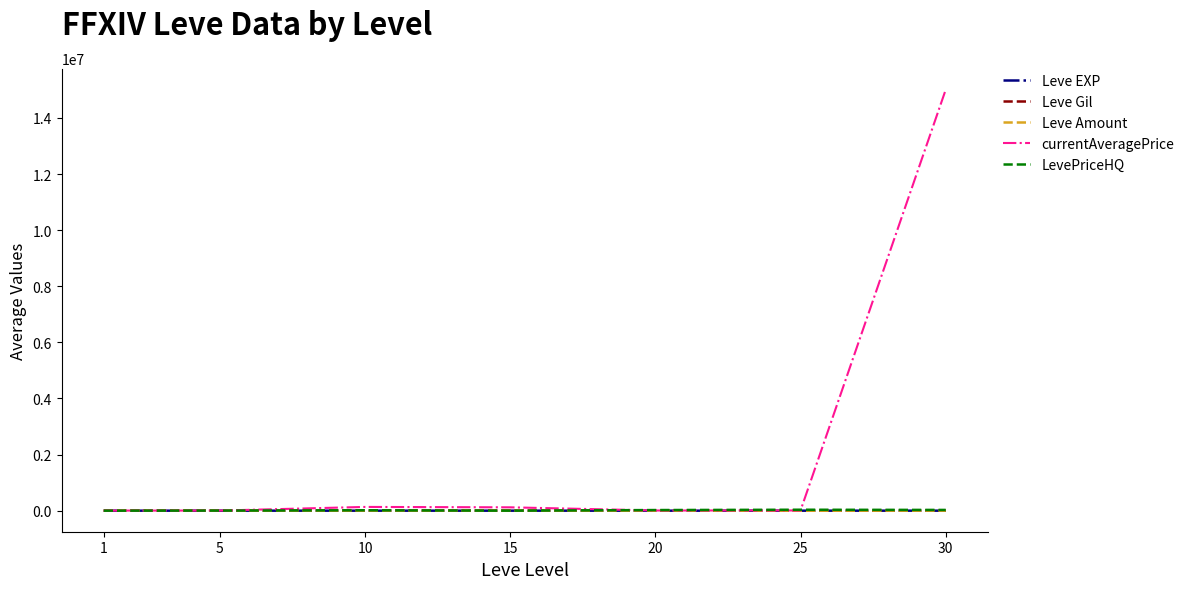

At which category is the sum across all series the highest?

30